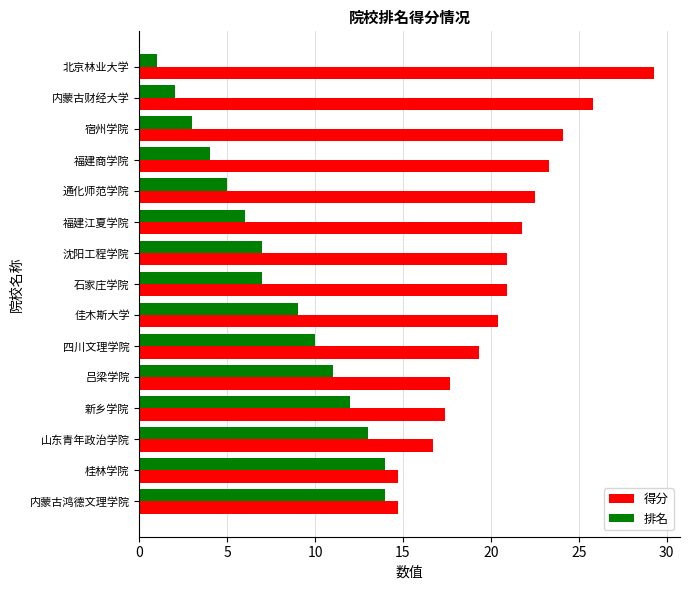

What are all the series names shown in the legend?

得分, 排名